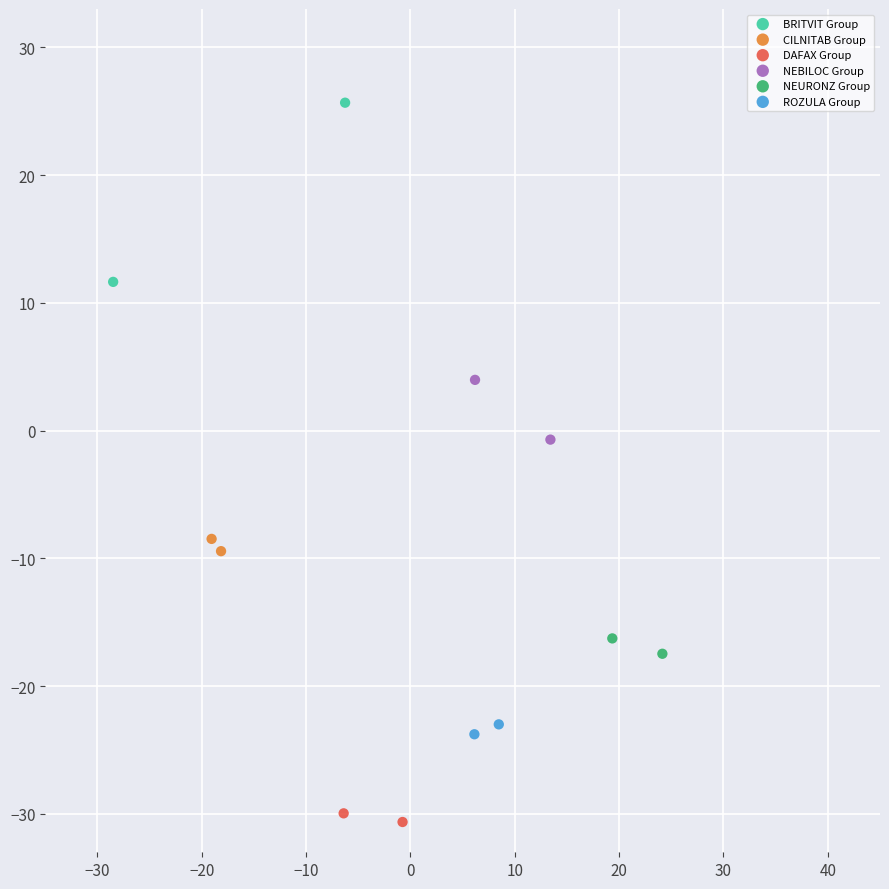

What are all the series names shown in the legend?

BRITVIT Group, CILNITAB Group, DAFAX Group, NEBILOC Group, NEURONZ Group, ROZULA Group